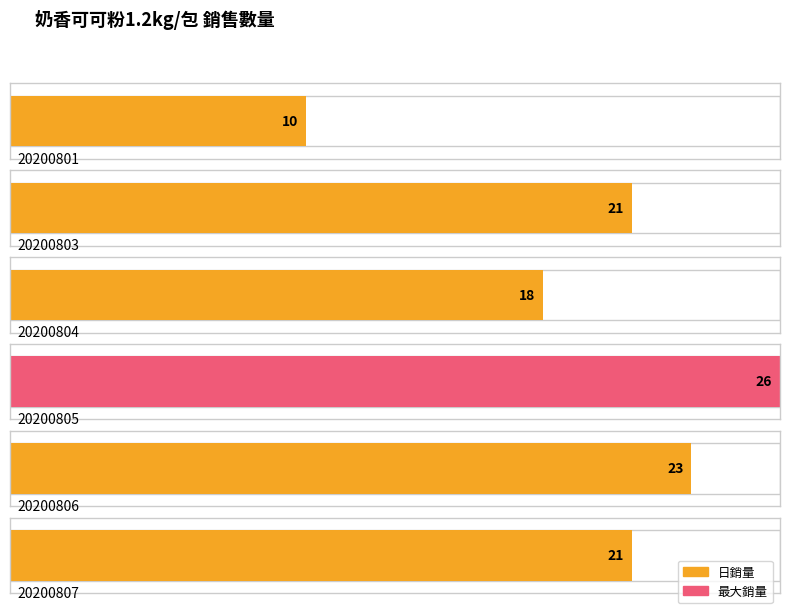

Count the number of categories in the chart.

6